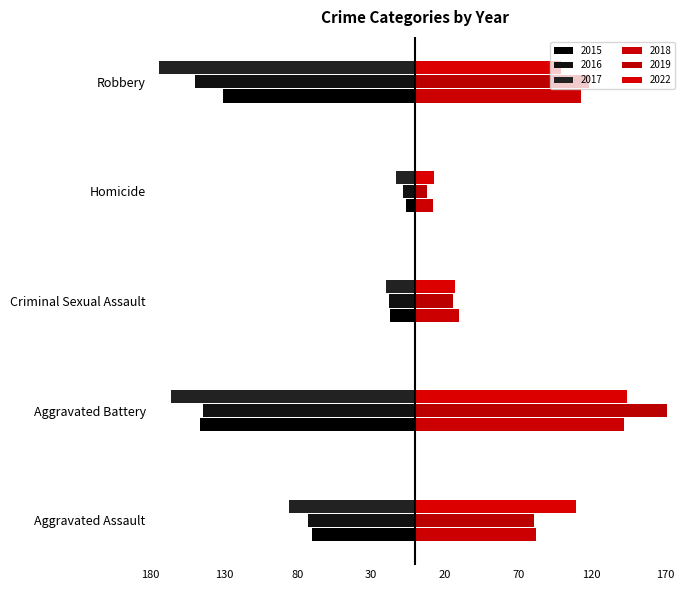

At which label does 2015 reach its peak?

Homicide